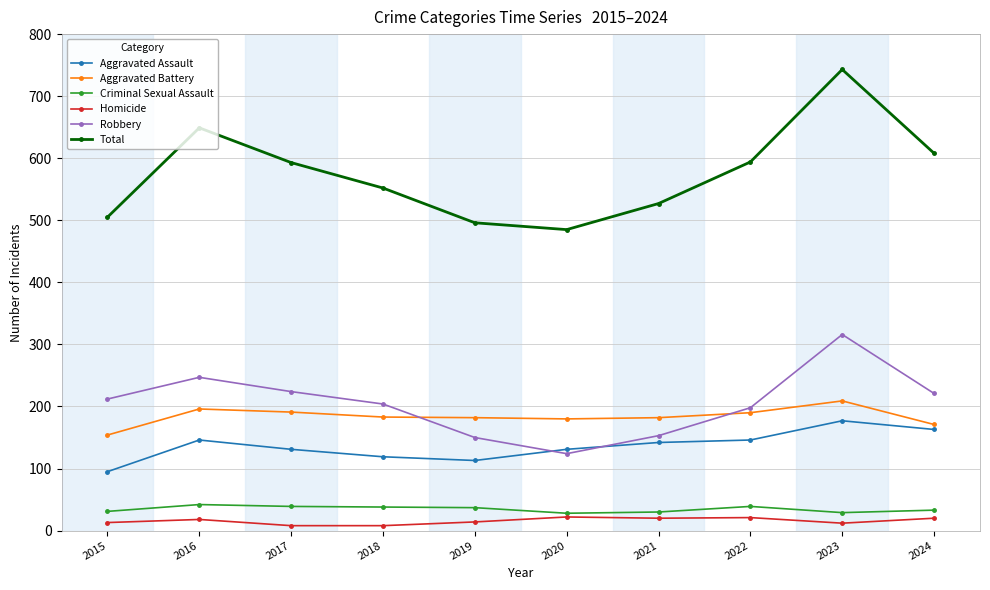

What is the minimum value for Aggravated Battery?

154